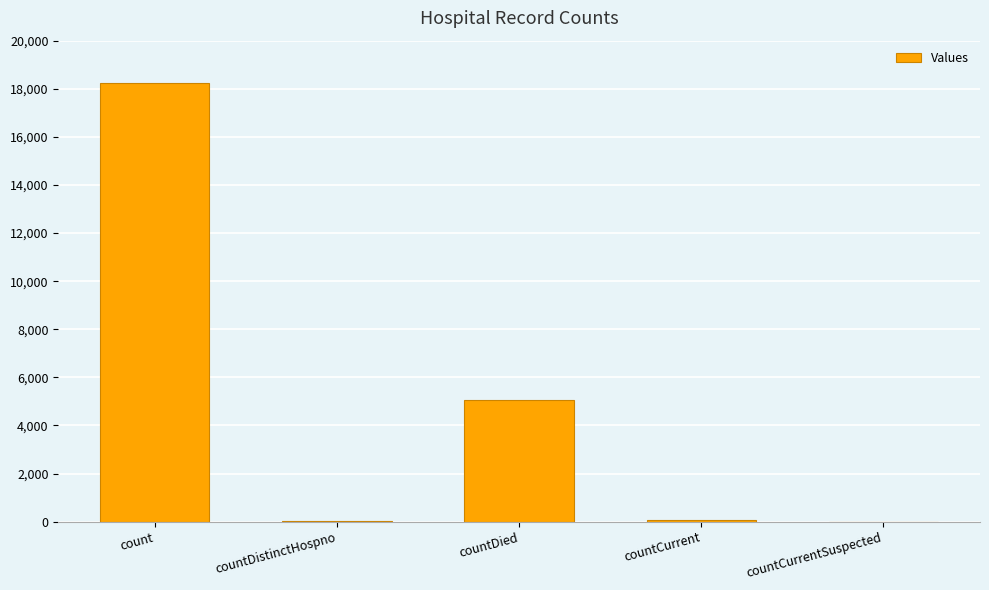

What is the sum of the values at countDied and countDistinctHospno?

5084